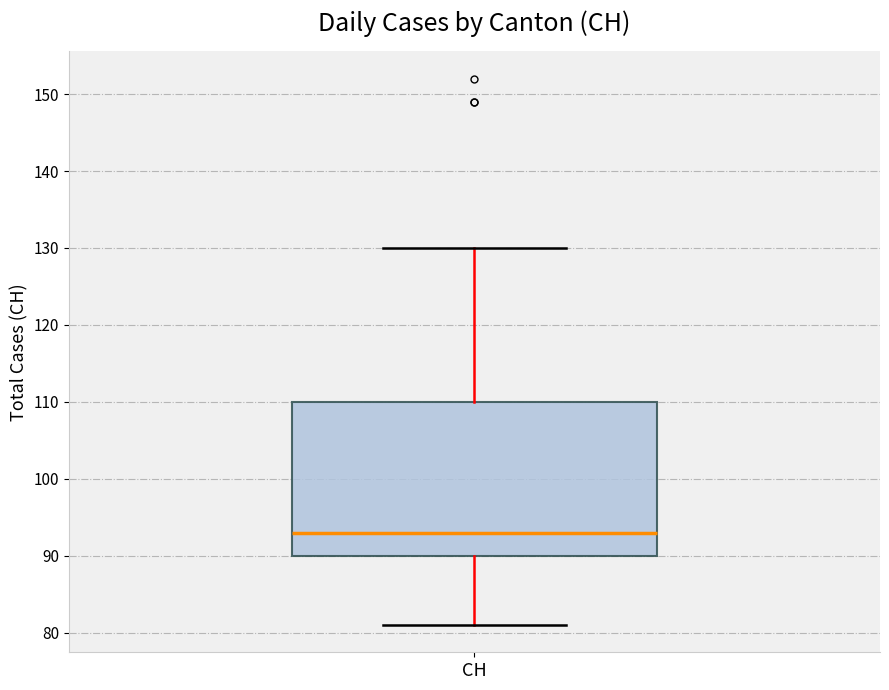

Read this box plot against the y-axis: the position of the median line, the range covered by the box, and the ends of both whiskers. The values are not printed on the chart, so give them approximately, as read against the axis.

median 93, box 90 to 110, whiskers 81 to 130